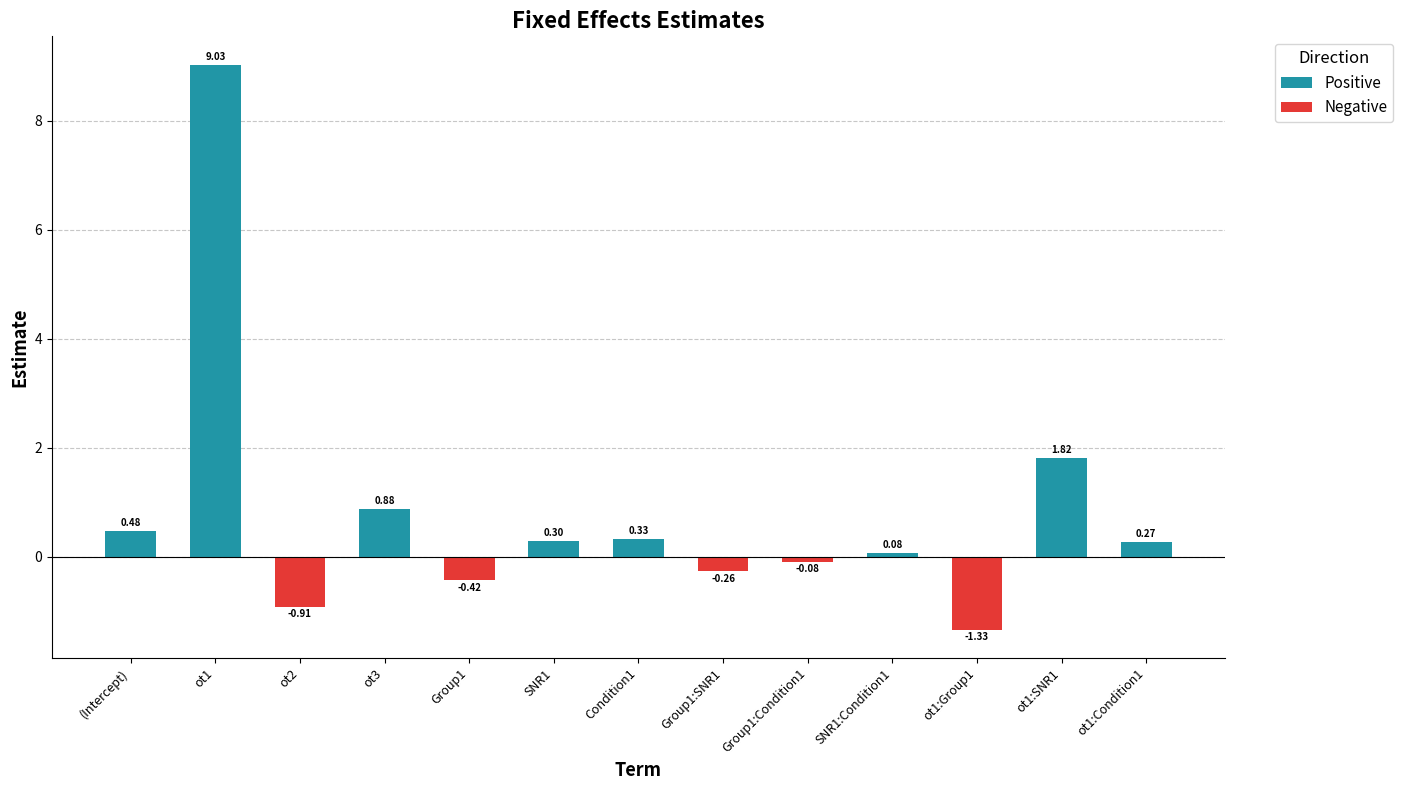

What is the sum of all Negative values?

-3.0